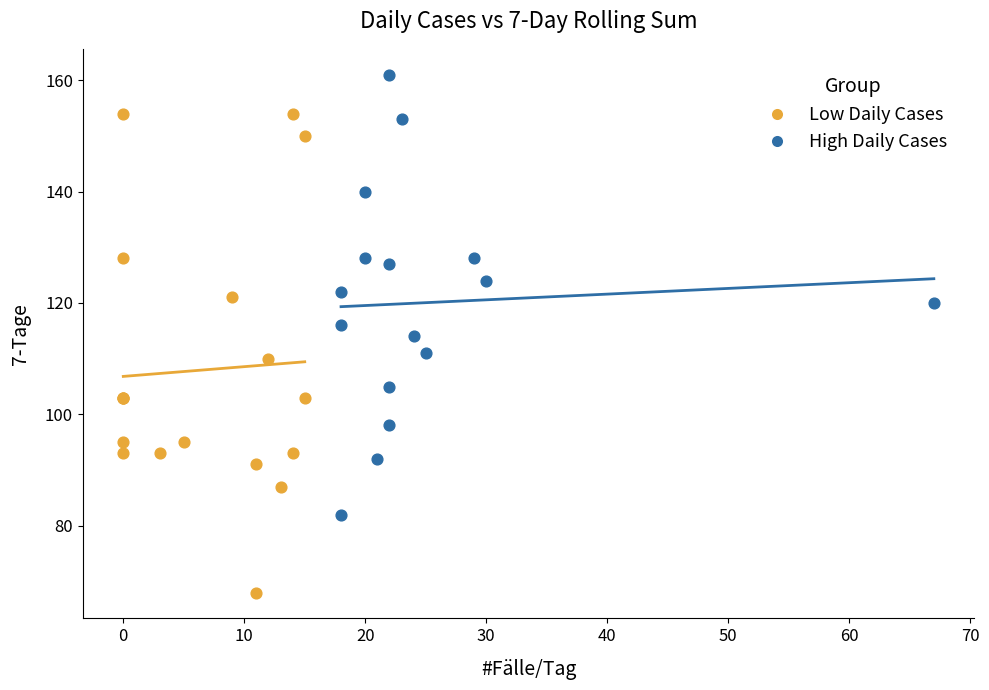

Which series has the largest Y range (max minus min)?

Low Daily Cases